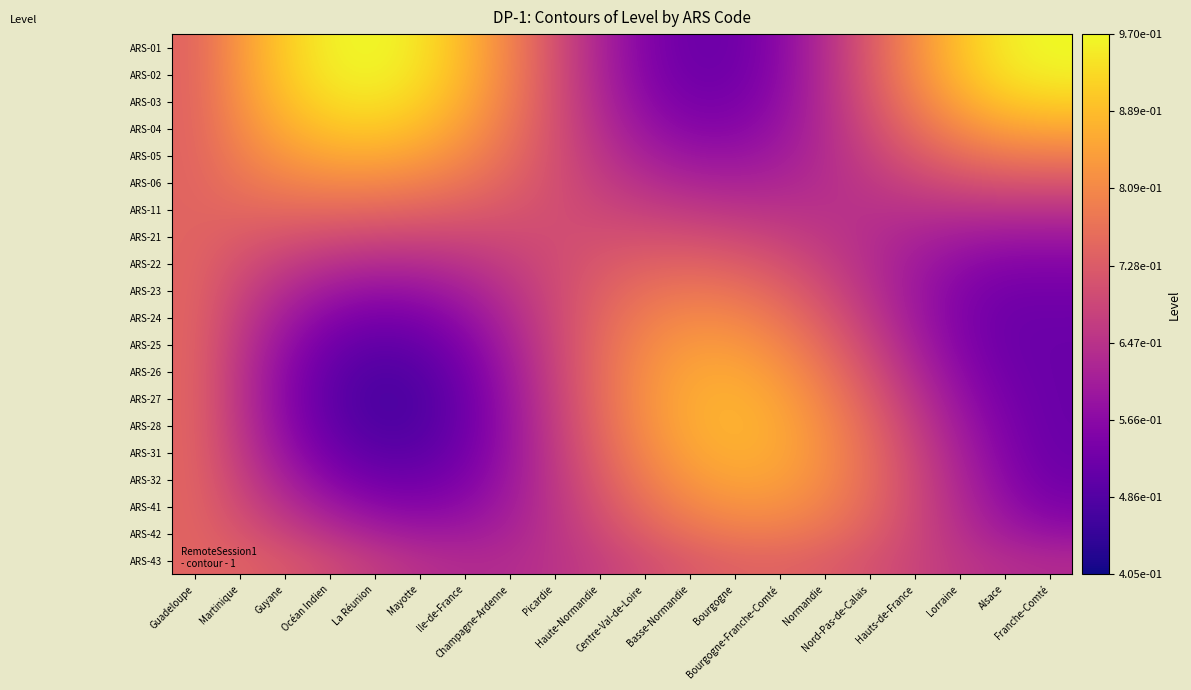

At Franche-Comté, list the series in order from smallest to largest.

ARS-27, ARS-26, ARS-28, ARS-25, ARS-31, ARS-24, ARS-32, ARS-23, ARS-41, ARS-22, ARS-42, ARS-21, ARS-43, ARS-11, ARS-06, ARS-05, ARS-04, ARS-03, ARS-02, ARS-01